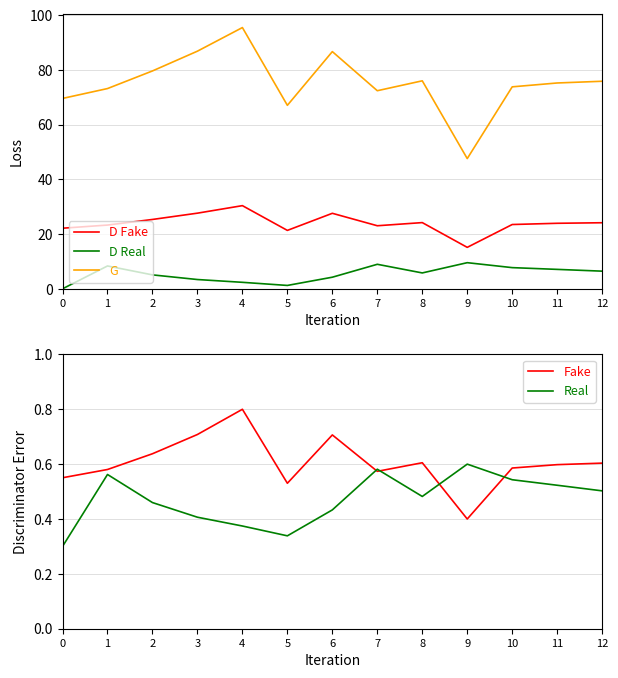

What is the spread (max minus min) of values at 1?

72.6